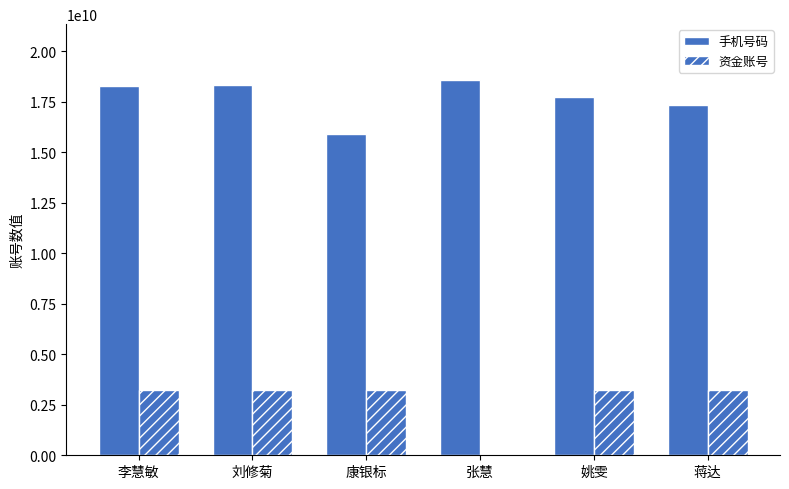

Is it true that 资金账号 equals 795024568 at 姚雯?

False